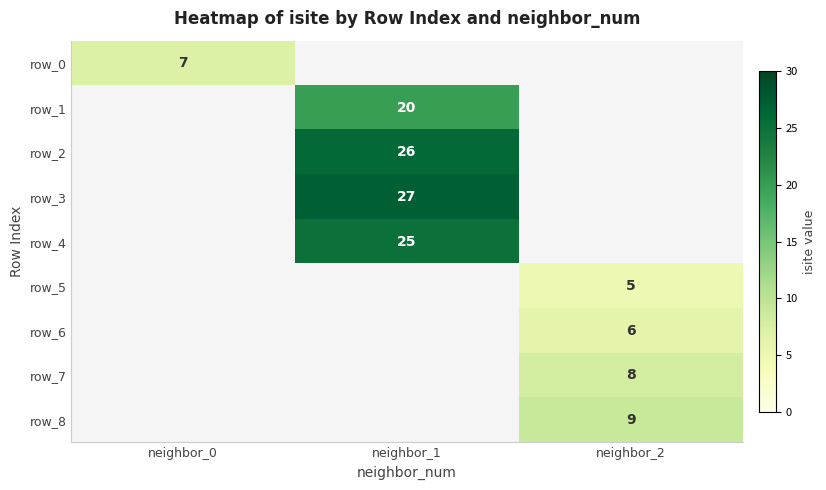

True or false: row_5 has a value of 5 at neighbor_2.

True